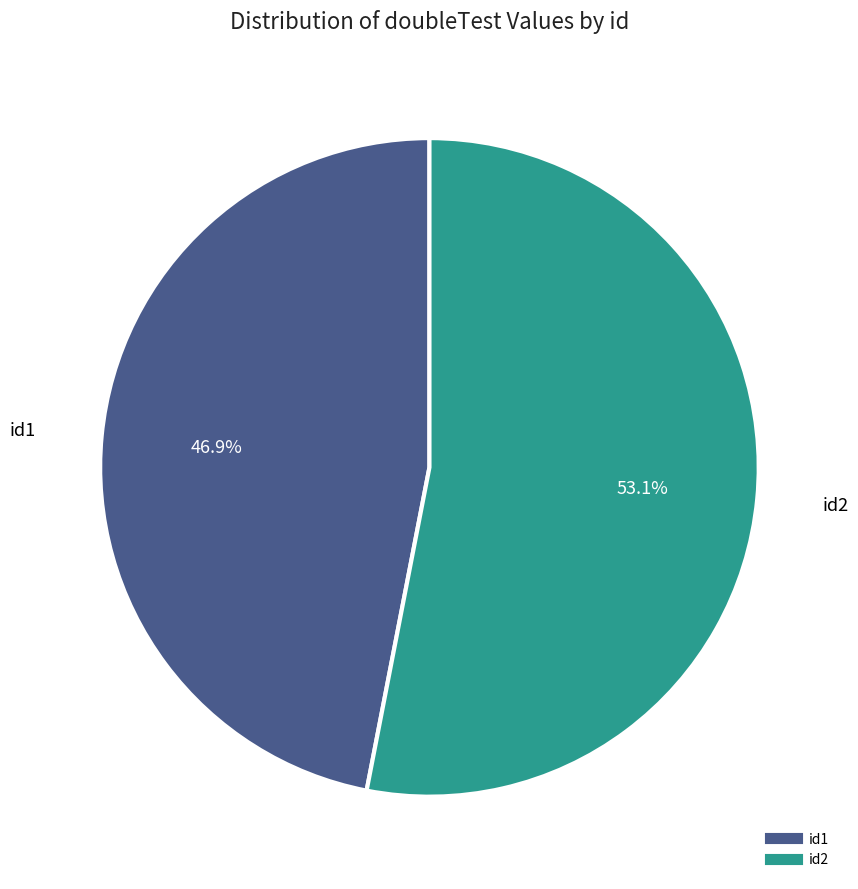

Which has a higher value, id2 or id1?

id2